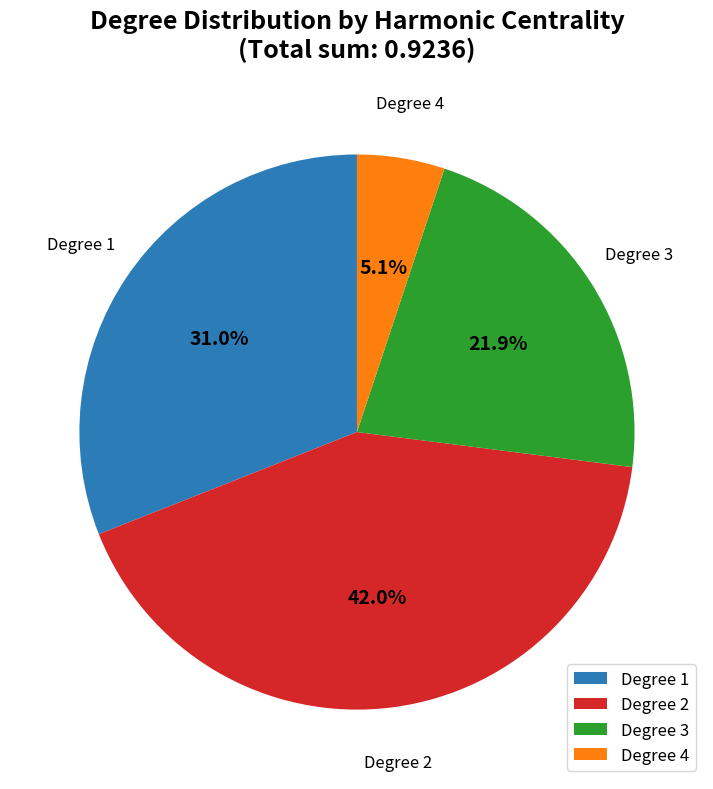

Rank the categories by value from lowest to highest.

Degree 4, Degree 3, Degree 1, Degree 2